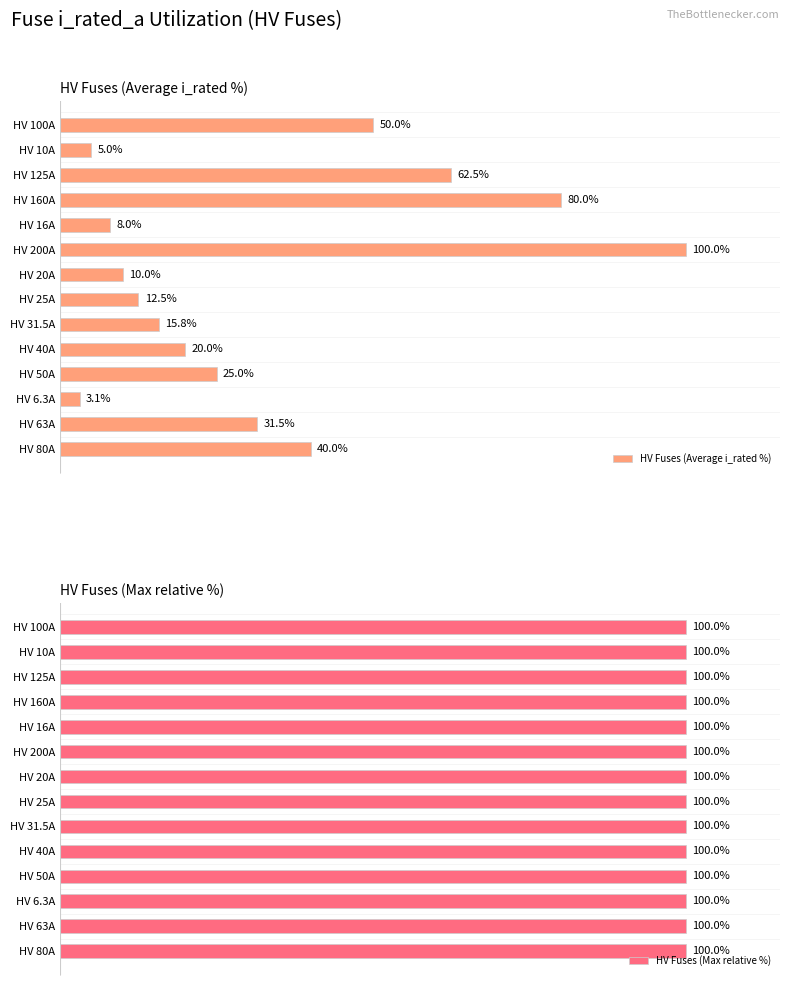

List the labels in order of HV Fuses (Average i_rated %) value, smallest first.

HV 6.3A, HV 10A, HV 16A, HV 20A, HV 25A, HV 31.5A, HV 40A, HV 50A, HV 63A, HV 80A, HV 100A, HV 125A, HV 160A, HV 200A